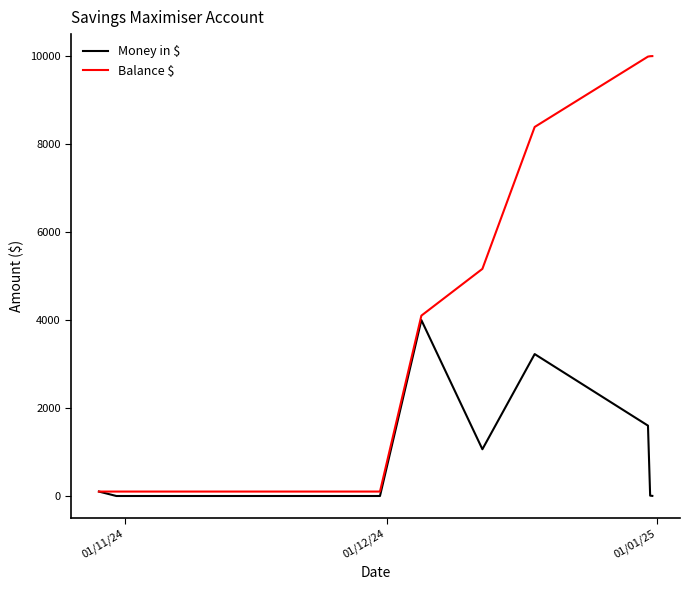

Which series has the widest spread of values?

Balance $